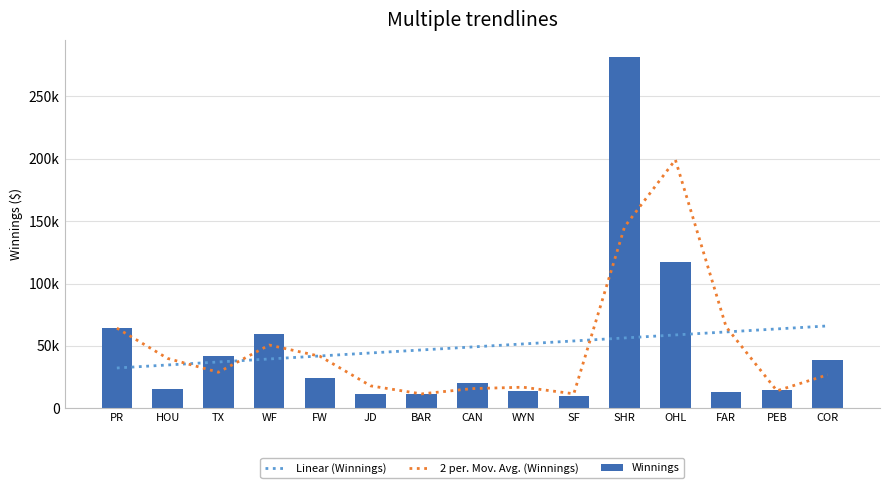

What is the total value across all series at BAR?

69759.2